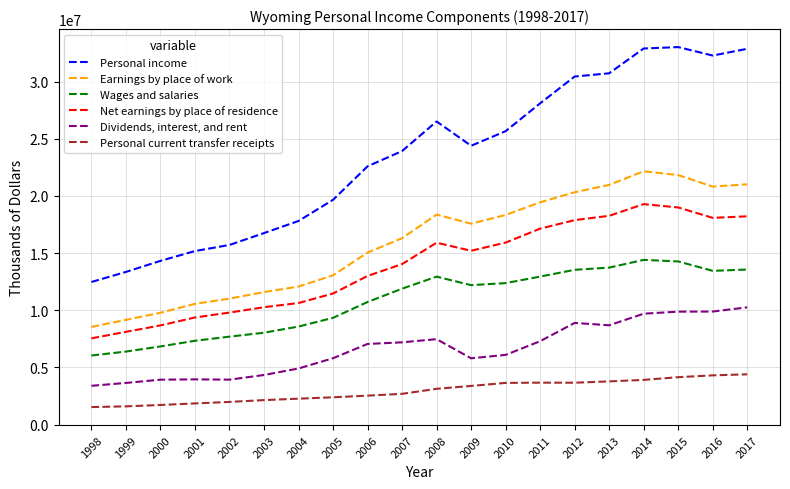

What is the difference between the maximum and minimum values in the Wages and salaries series?

8361977